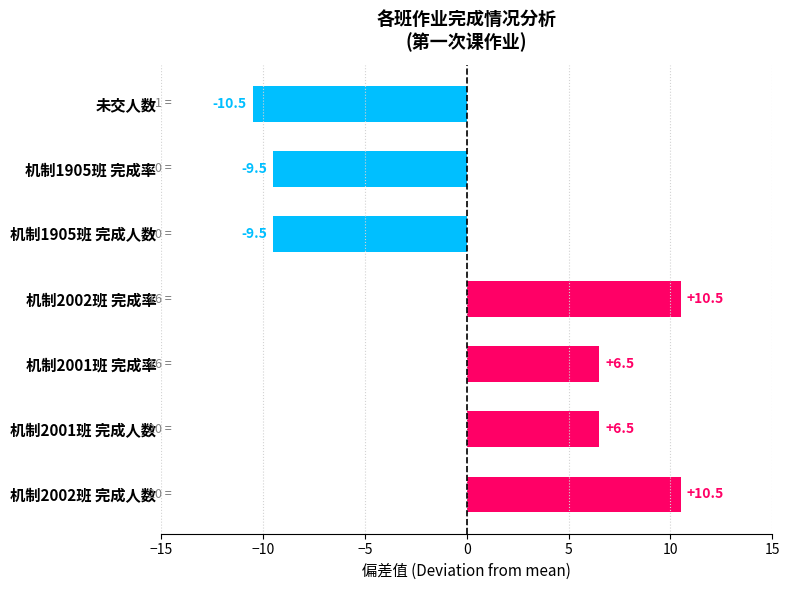

Which category has the lowest value across all series?

未交人数